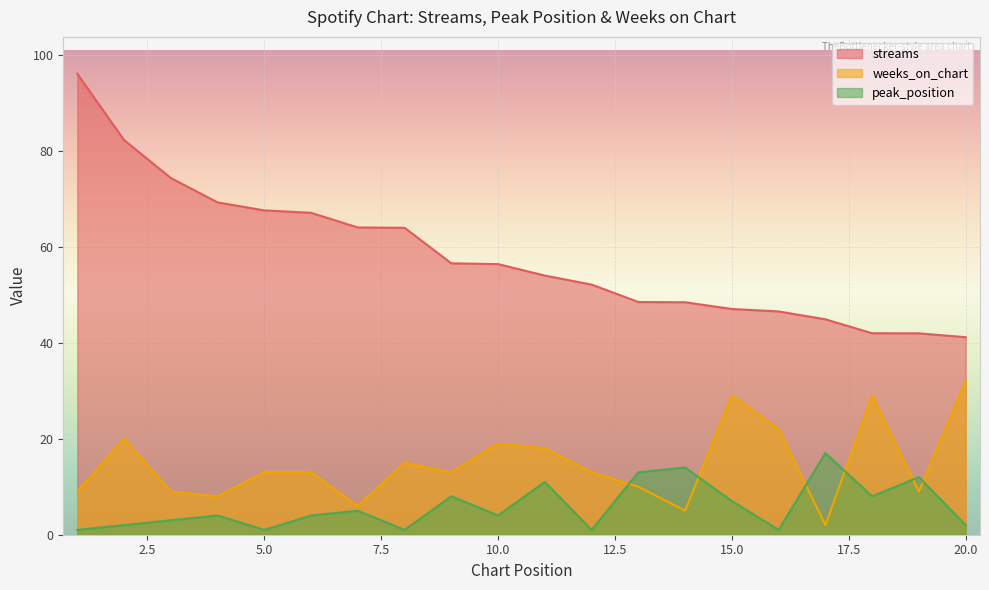

What is the value of the streams point at the 4th from the left?

69.2